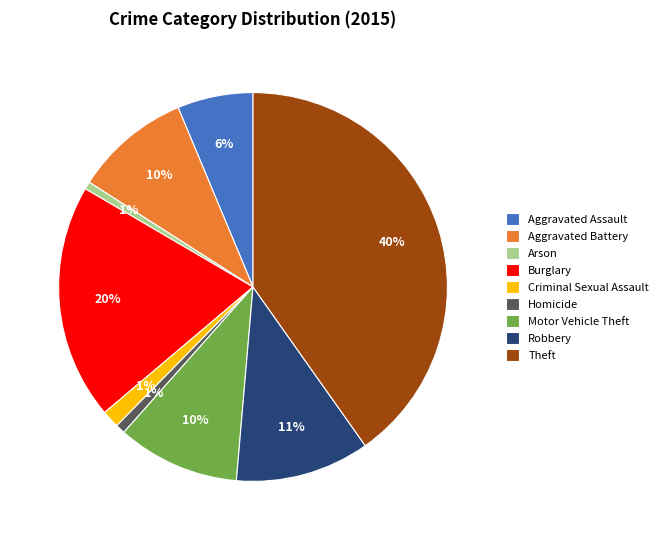

To the nearest percent, what is the combined percentage of Aggravated Battery and Robbery?

21%